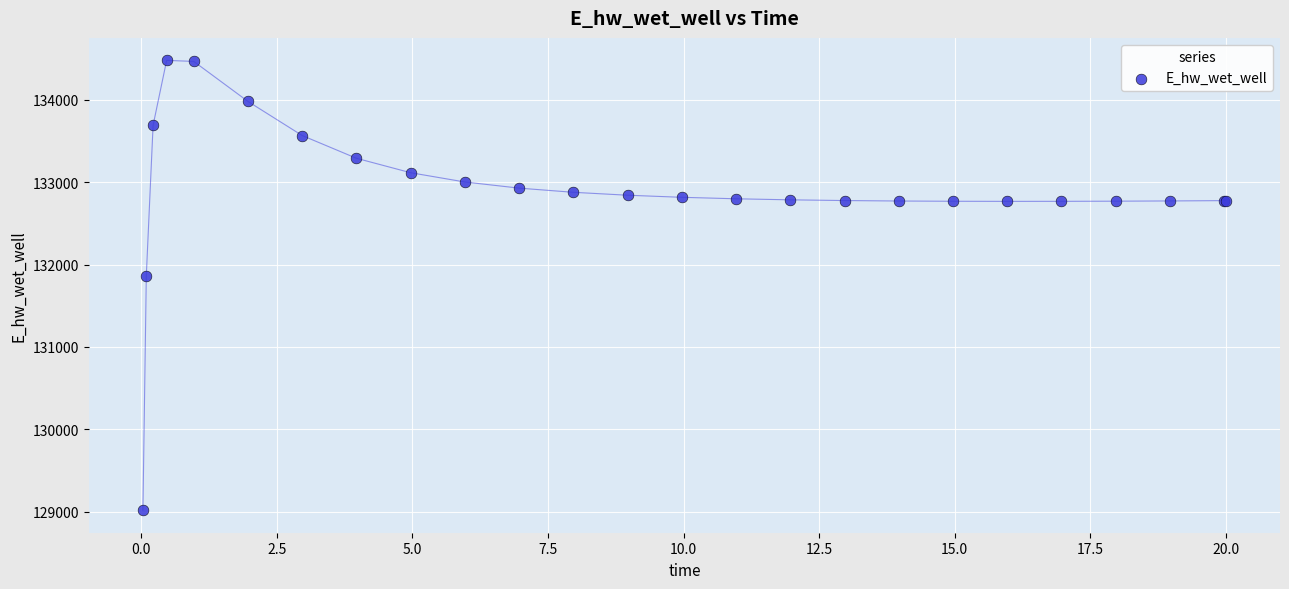

What Y value in the scatter plot is closest to 131748?

131866.7